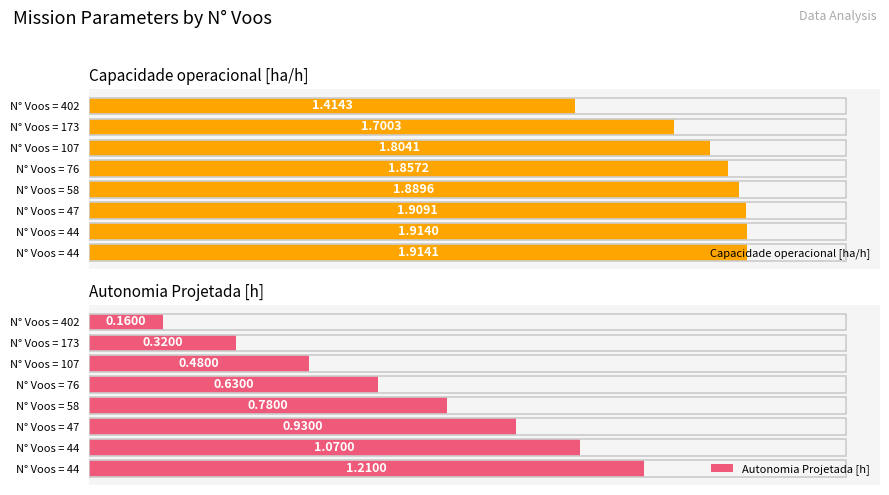

Rank the series at N° Voos = 44 from lowest to highest value.

Autonomia Projetada [h], Capacidade operacional [ha/h]